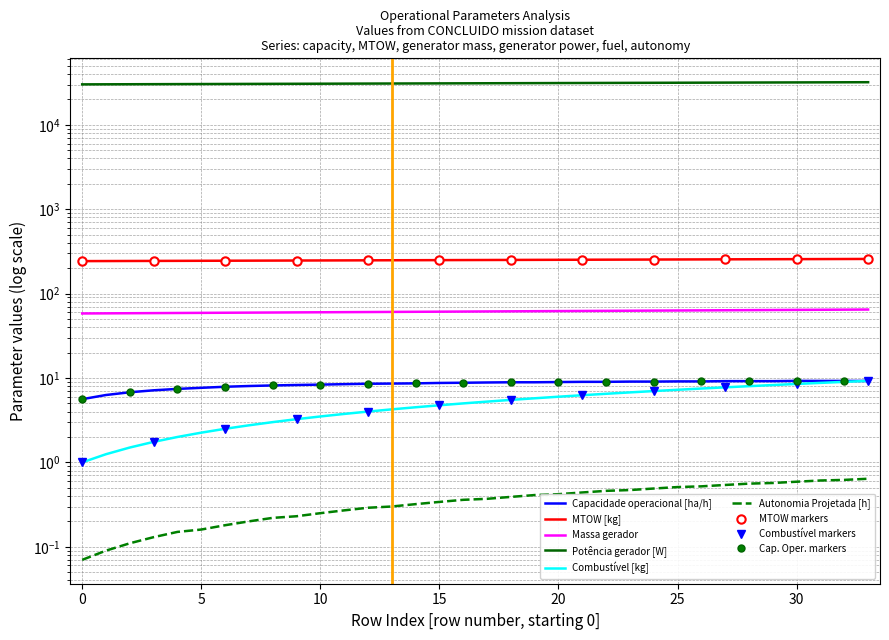

Rank the series at 14 from highest to lowest value.

Potência gerador [W], MTOW [kg], Massa gerador, Capacidade operacional [ha/h], Combustível [kg], Autonomia Projetada [h]